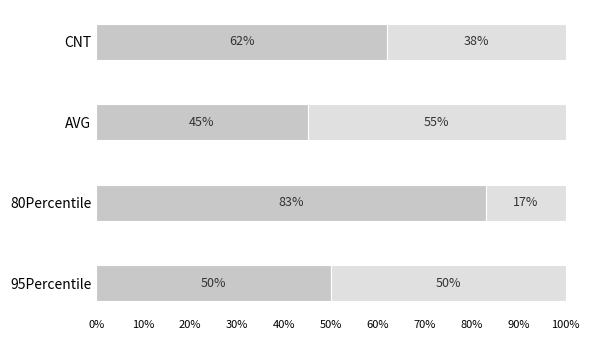

What is the total value across all series at 80Percentile?

100